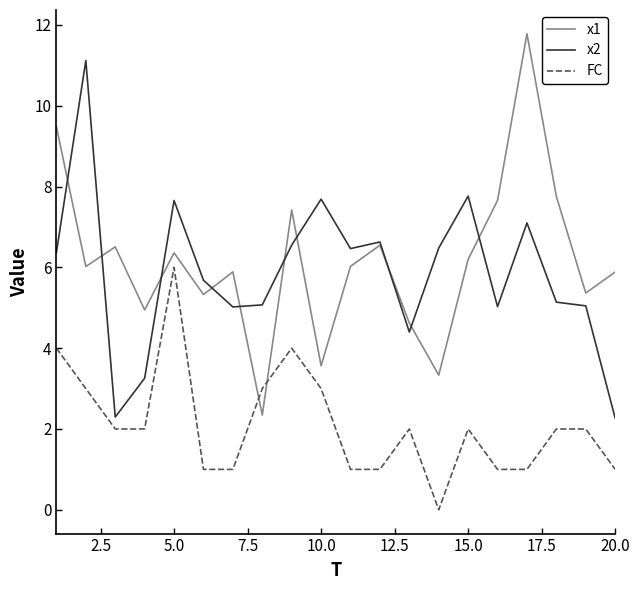

Rank the series by their maximum value, from highest to lowest.

x1, x2, FC